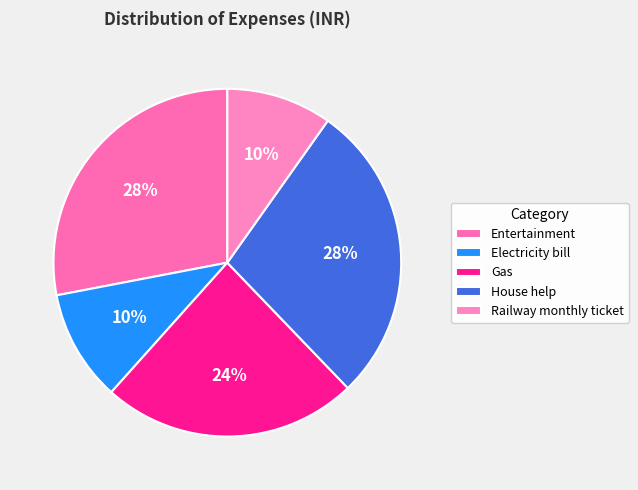

Count the number of slices in the pie.

5